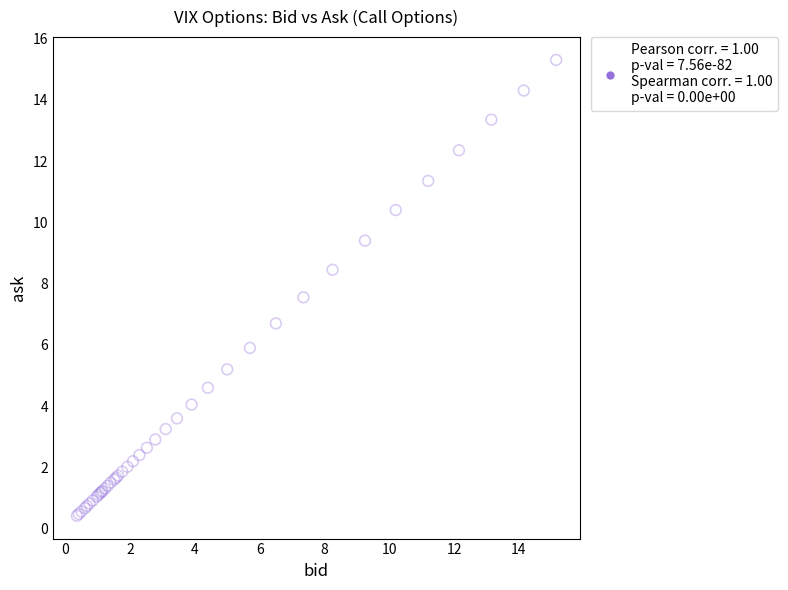

What Y value in the scatter plot is closest to 7?

6.7